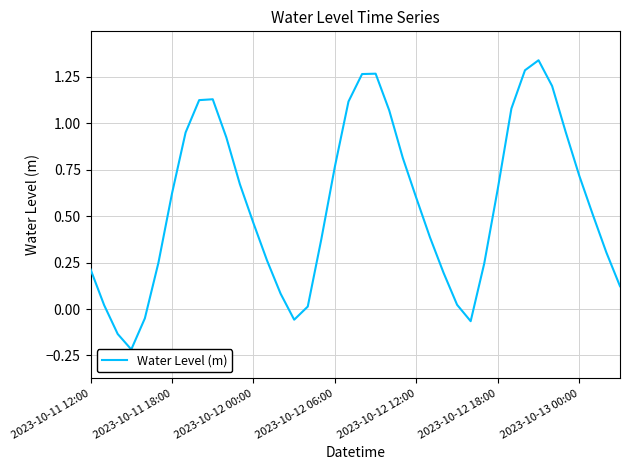

How many series are shown in this chart?

1